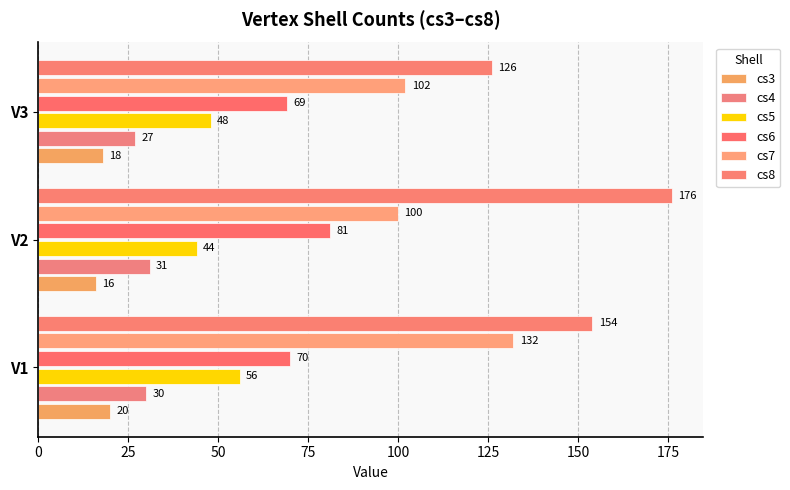

How many data points in cs7 are less than 102?

1